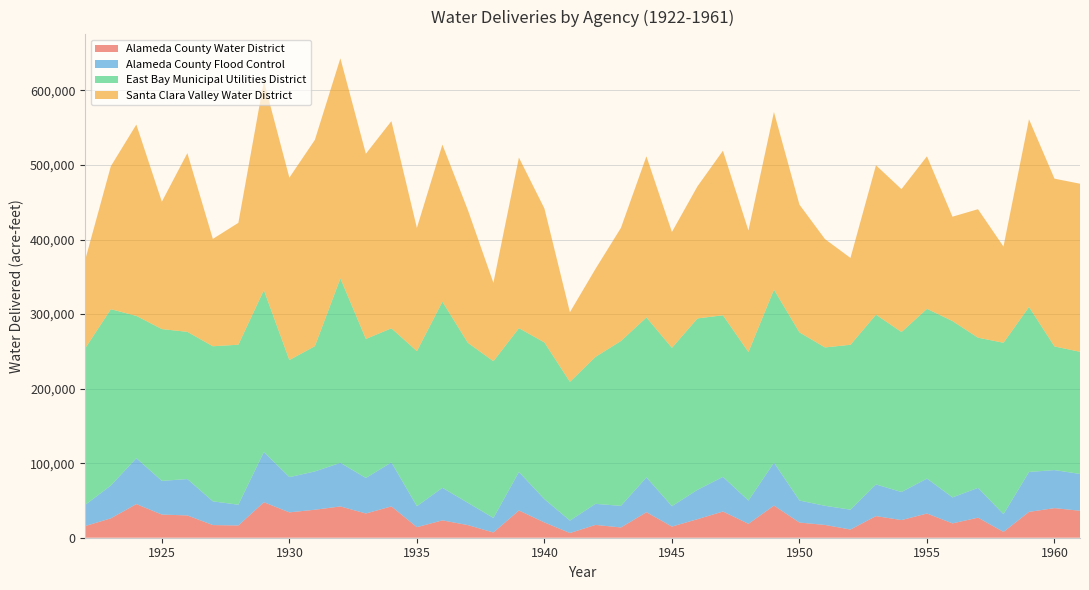

Reading right to left, extract all data points from this chart.

Alameda County Water District: 36167.0	39692.0	34694.0	7795.0	26893.0	19245.0	32475.0	23661.0	29003.0	11009.0	17132.0	20354.0	43089.0	18685.0	35126.0	24863.0	14980.0	34211.0	13751.0	17182.0	6320.0	20507.0	36520.0	7030.0	16910.0	23278.0	14150.0	42021.0	32508.0	41951.0	37534.0	34020.0	47591.0	16427.0	16971.0	29898.0	31062.0	45133.0	26008.0	15733.0
Alameda County Flood Control: 49413.3	51053.7	53499.2	23811.0	39999.0	34891.9	46854.7	37658.6	42504.1	26643.0	25711.0	29569.8	57596.1	31160.6	46481.2	39370.1	27334.7	46693.1	29009.3	28269.5	16643.3	31225.4	51657.4	19505.6	29895.1	43713.1	28141.1	59049.5	47645.4	58483.0	51410.7	47259.8	67402.2	27903.1	31840.7	48817.6	45174.0	61531.2	44042.5	28463.4
East Bay Municipal Utilities District: 163809.4	165801.1	221365.5	229911.9	201438.6	236481.0	227708.1	214569.9	227715.1	221153.0	212394.1	225518.4	232087.6	199241.9	216766.6	229911.9	212394.1	214576.9	221153.0	197066.2	186117.6	210204.4	192899.3	210204.4	214583.9	249619.3	208014.7	179818.0	186500.1	247429.5	168020.9	157042.3	217149.1	214576.9	208014.7	197441.7	203621.3	190879.6	236481.0	210204.4
Santa Clara Valley Water District: 225435.0	225059.0	251734.0	129021.0	172308.0	139989.0	204574.0	191667.0	200353.0	116482.0	145347.0	171347.0	238271.0	162998.0	220723.0	177104.0	155364.0	216122.0	151691.0	117920.0	93379.0	179731.0	228854.0	105199.0	178054.0	210701.0	165257.0	277895.0	248406.0	295184.0	276703.0	244646.0	280459.0	163457.0	143988.0	239669.0	170838.0	256609.0	191771.0	118942.0